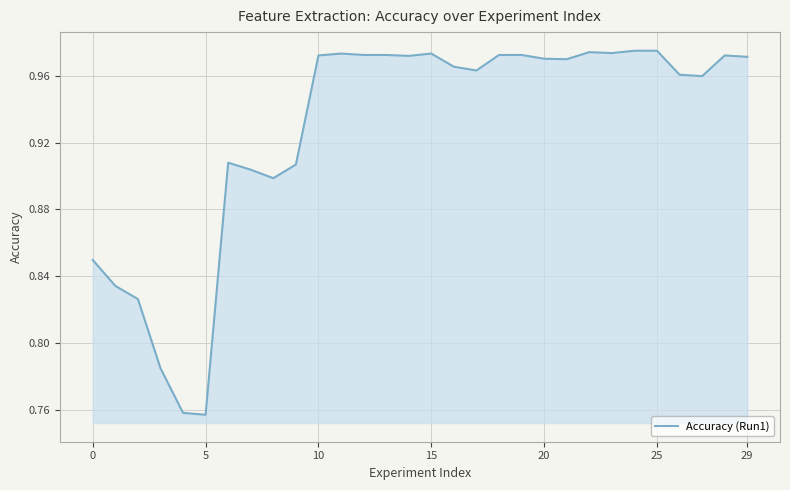

How many interior local valleys (lower than both neighbors) does the data have?

7